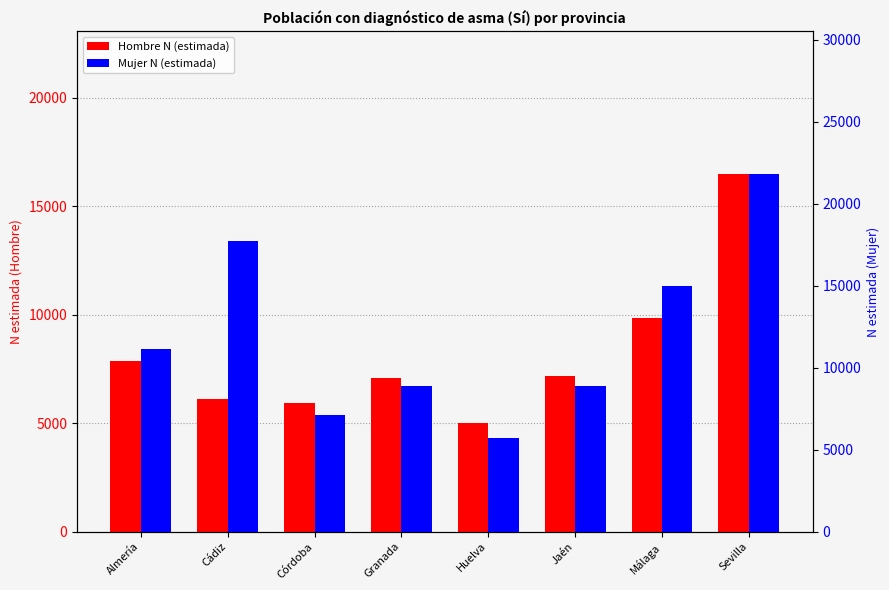

Where is Hombre N (estimada) nearest to the value 10740?

Málaga